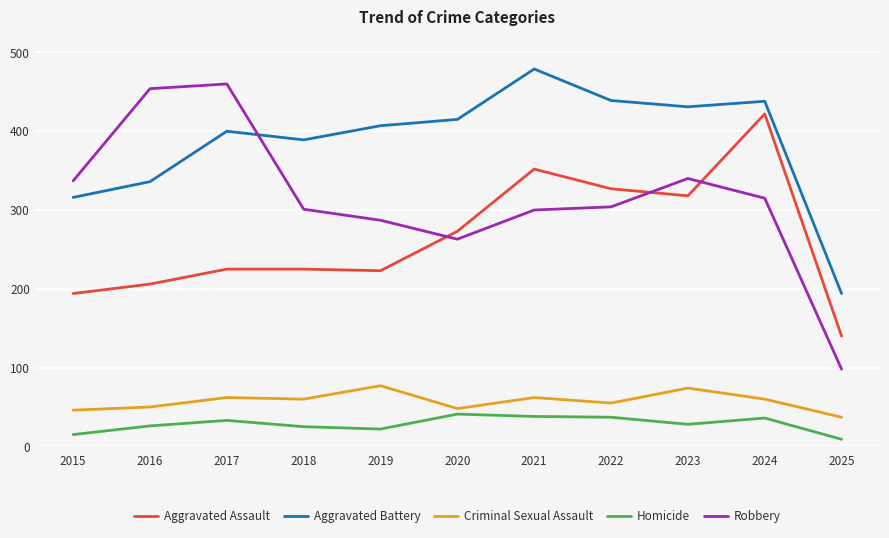

True or false: Aggravated Battery and Homicide intersect in this chart.

False